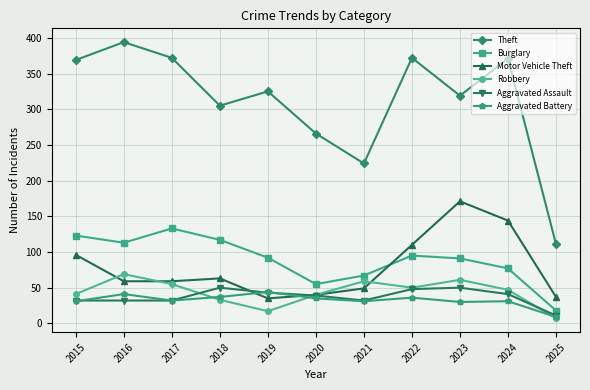

What is the difference between the highest and lowest values at 2020?

231